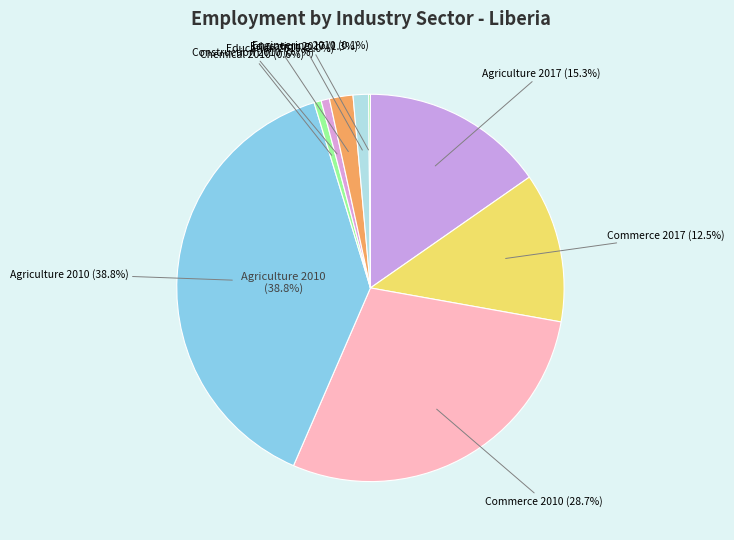

Between Commerce 2010 and Construction 2010, which is larger?

Commerce 2010